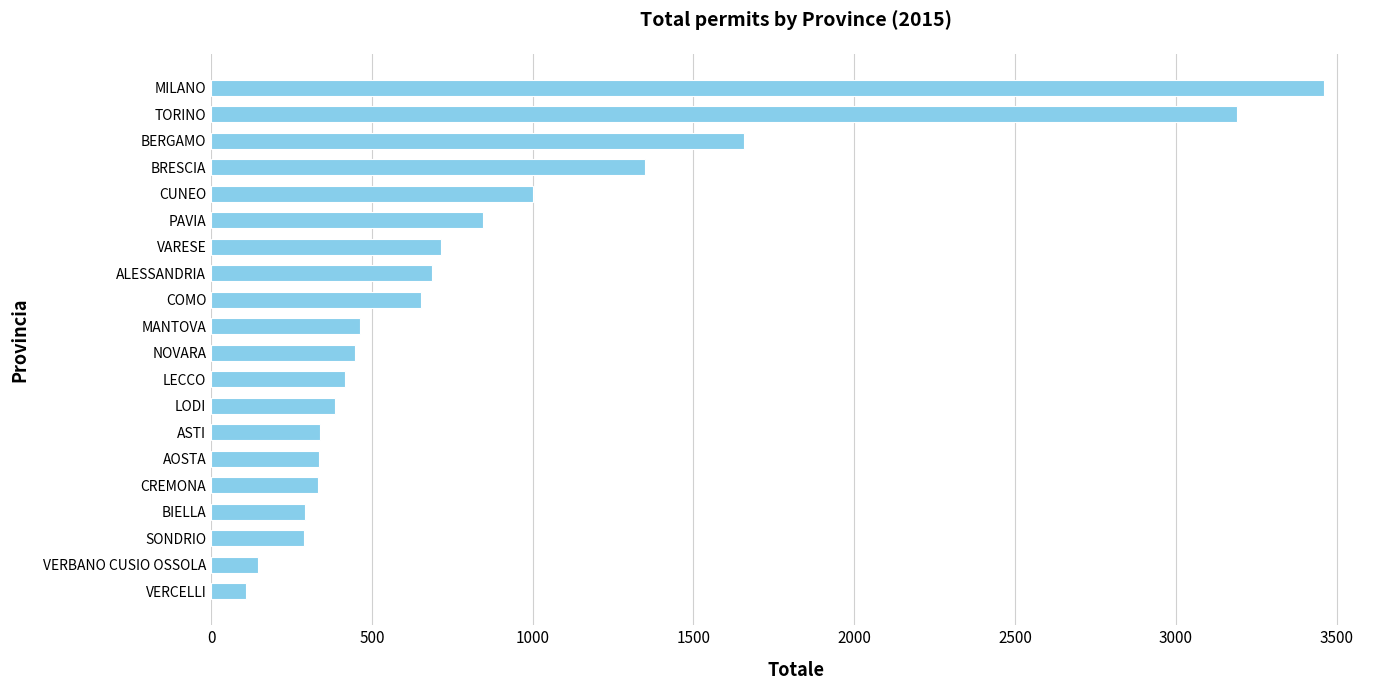

What is the maximum value shown in the chart?

3462